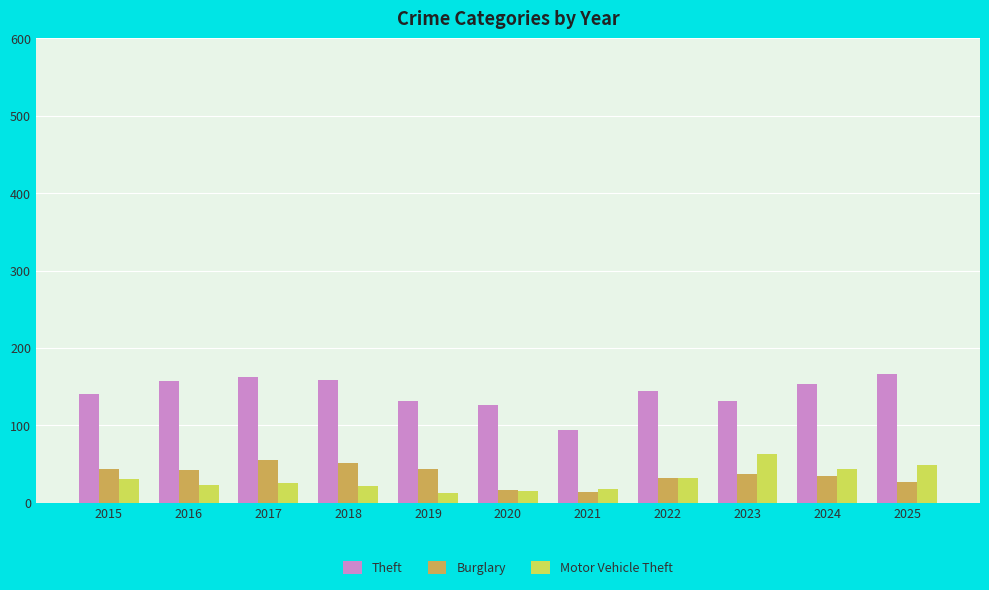

At 2017, list the series in order from largest to smallest.

Theft, Burglary, Motor Vehicle Theft